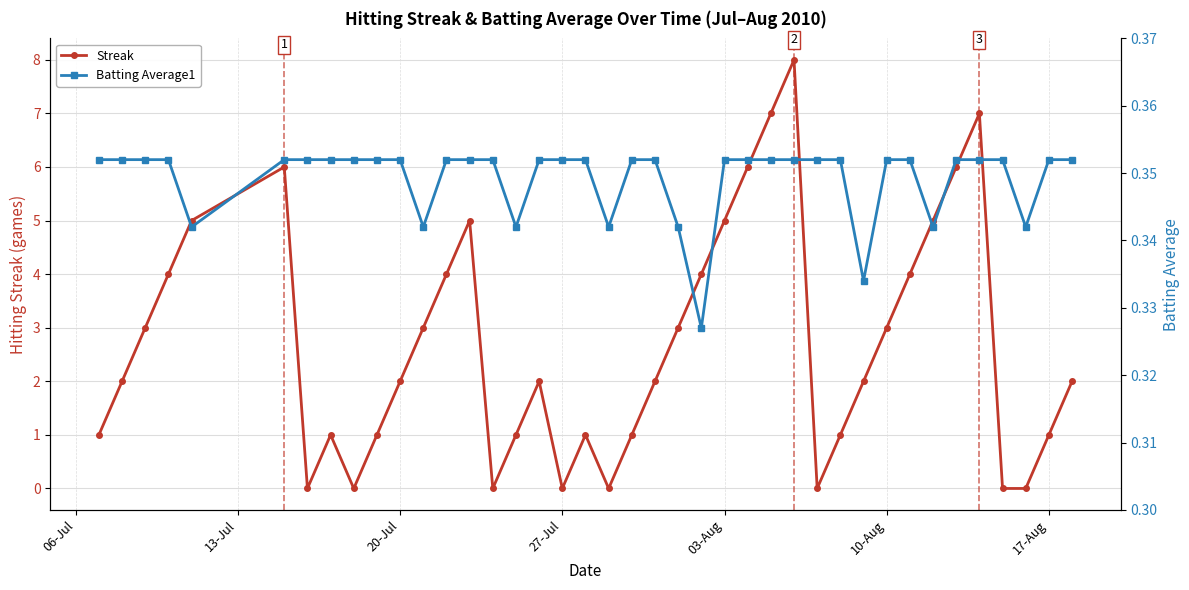

True or false: Streak has a value of 4.9 at 10-Aug.

False